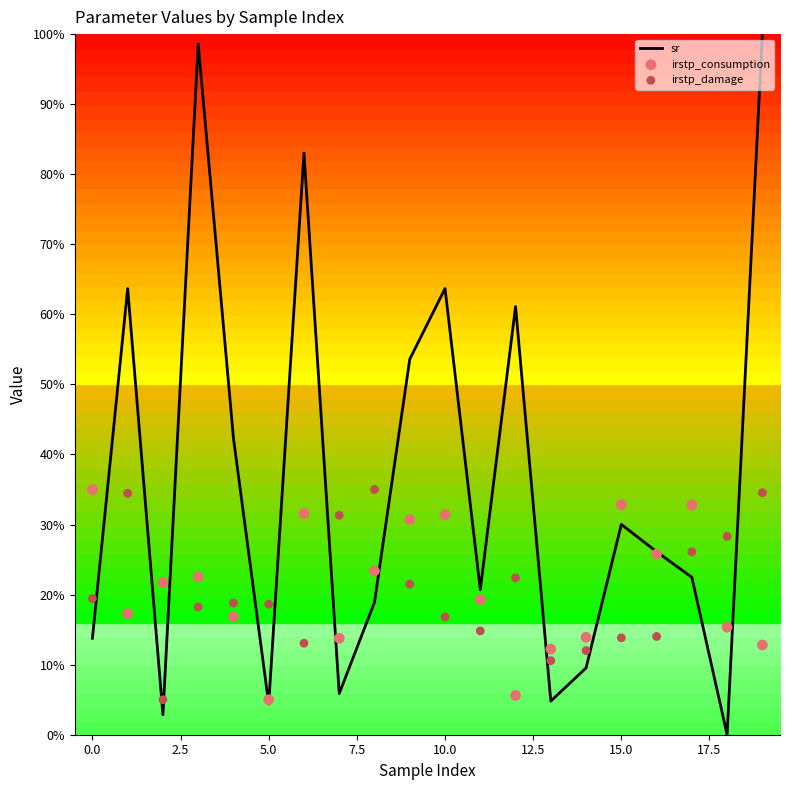

At which category is the sum across all series the highest?

19